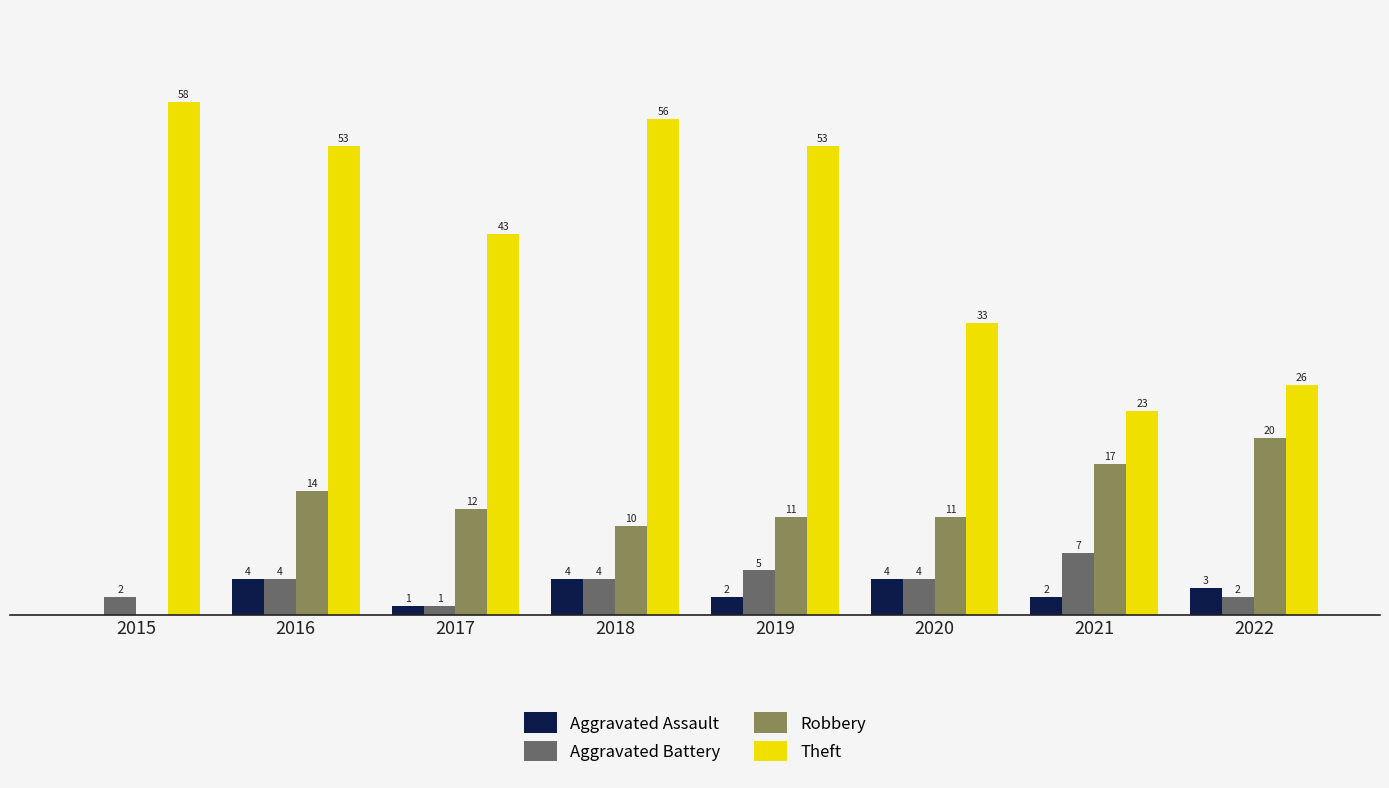

Which series changed the most between 2016 and 2017?

Theft